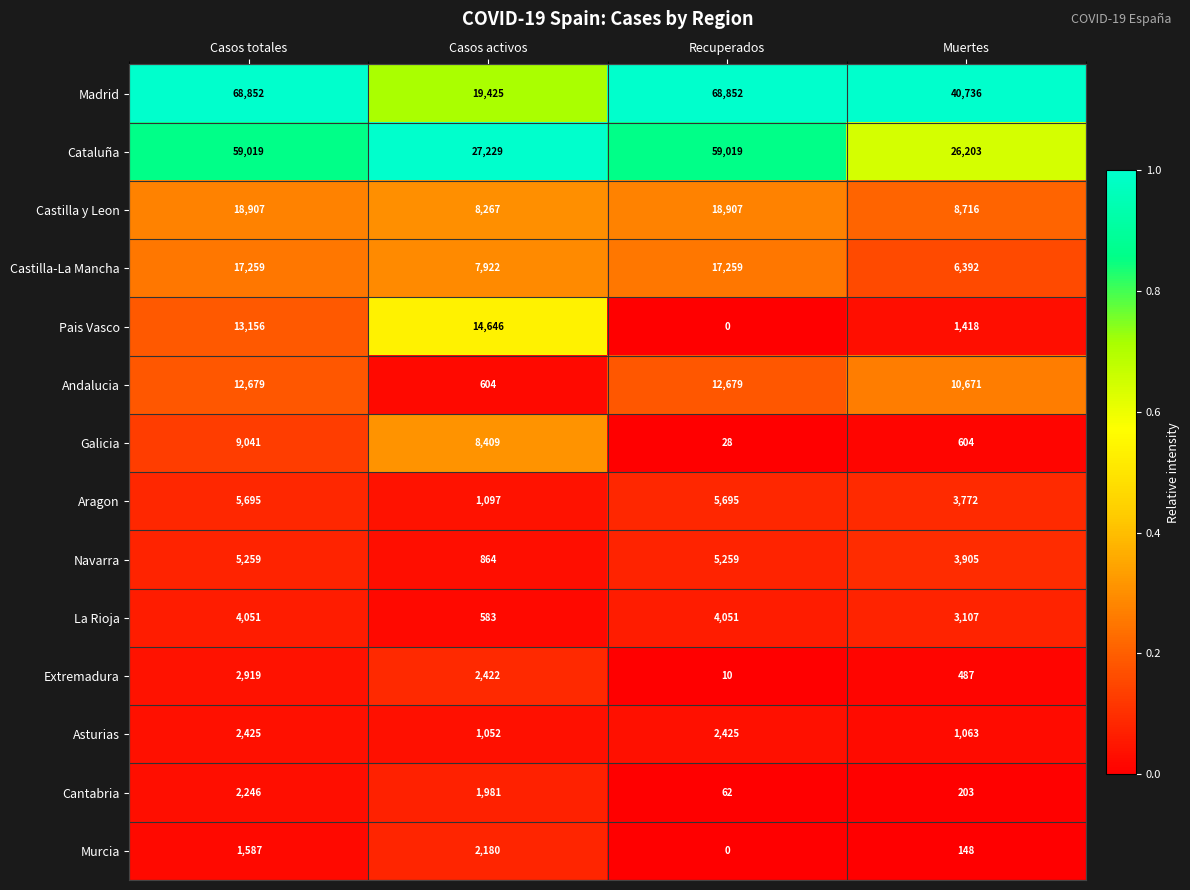

Read the Cantabria value at Casos totales.

2246